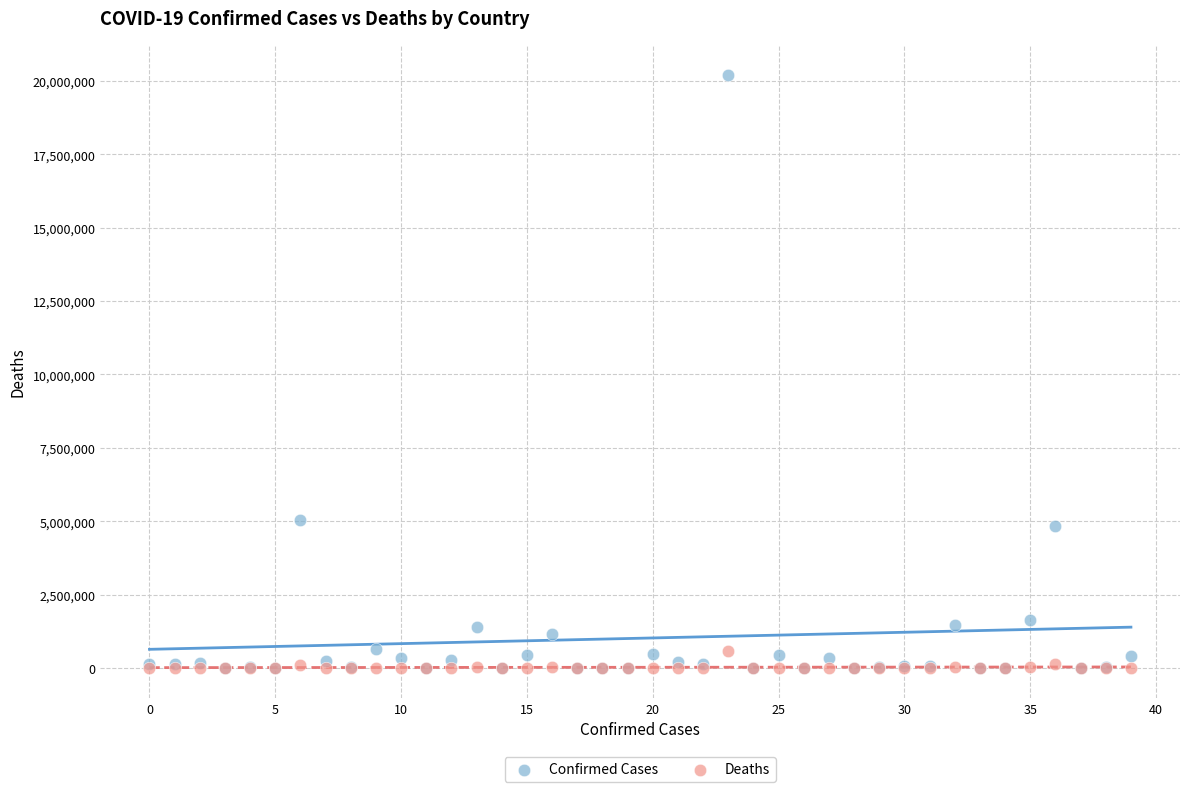

What are all the series names shown in the legend?

Confirmed Cases, Deaths